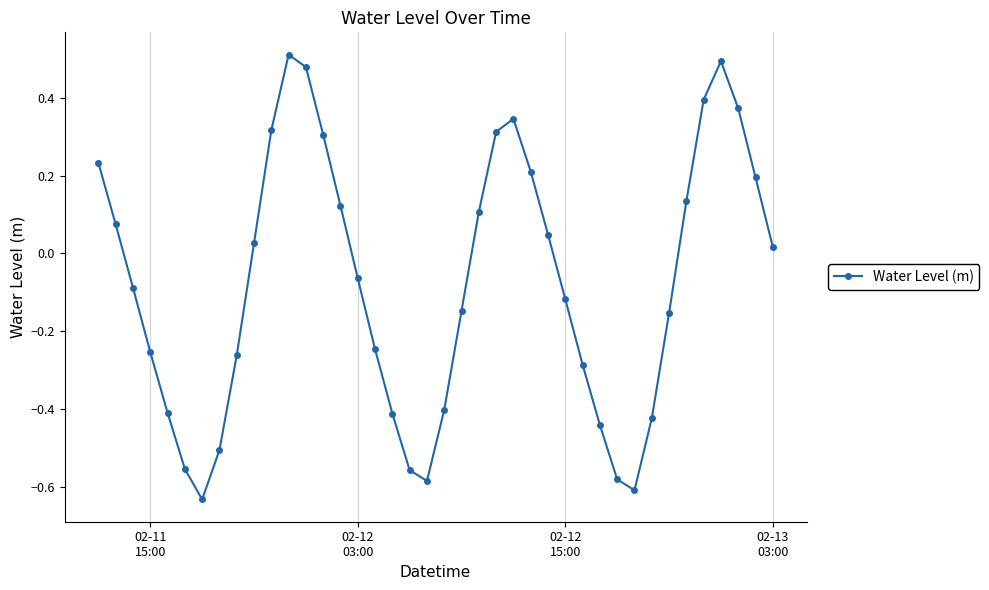

True or false: there are more than 1 points higher than both neighbors.

True